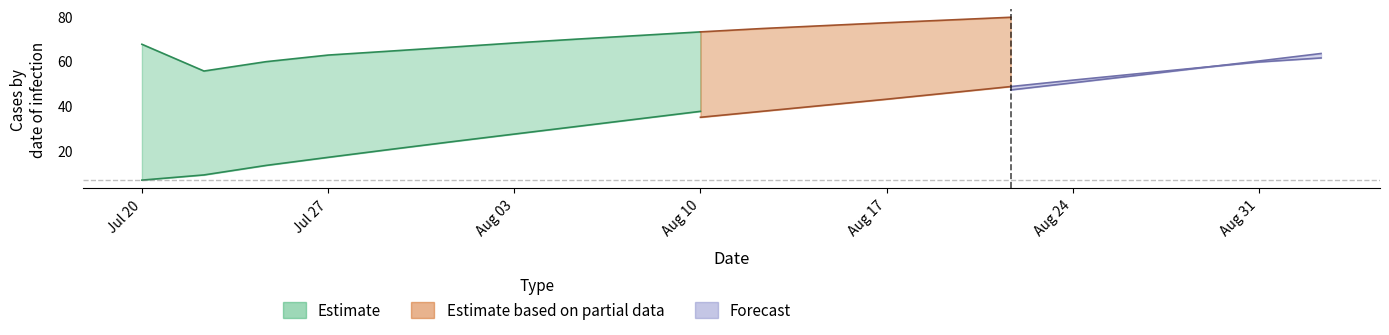

Is this an area chart (filled region under the line)?

No